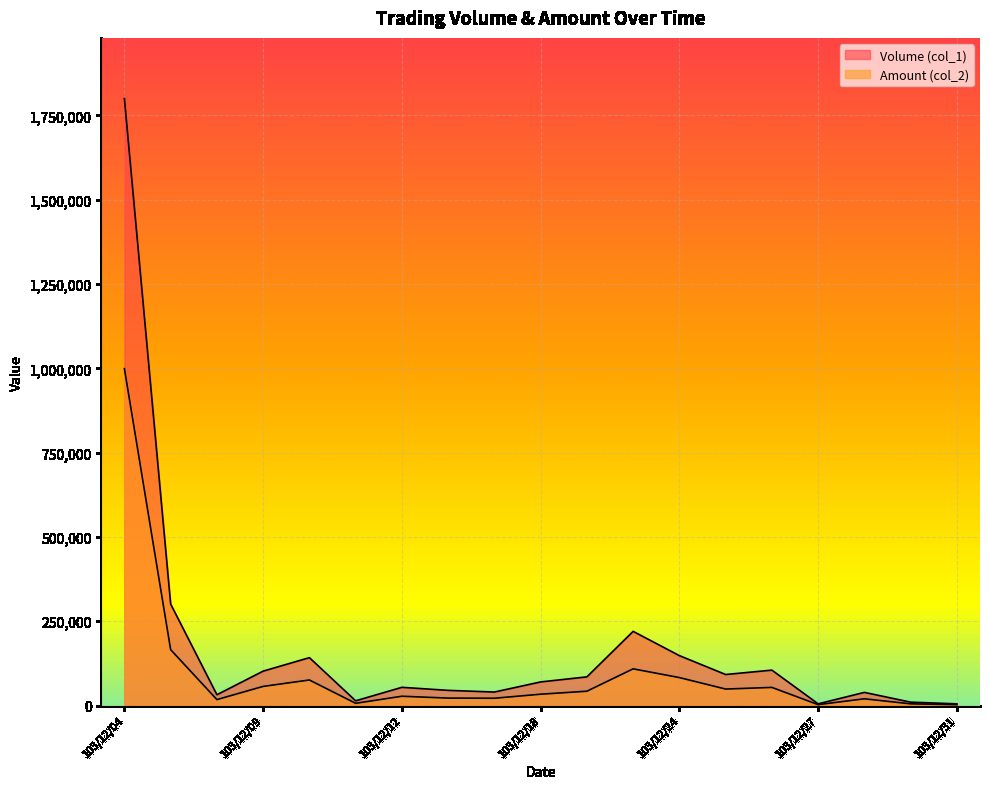

What is the total value across all series at 103/12/16?

61600